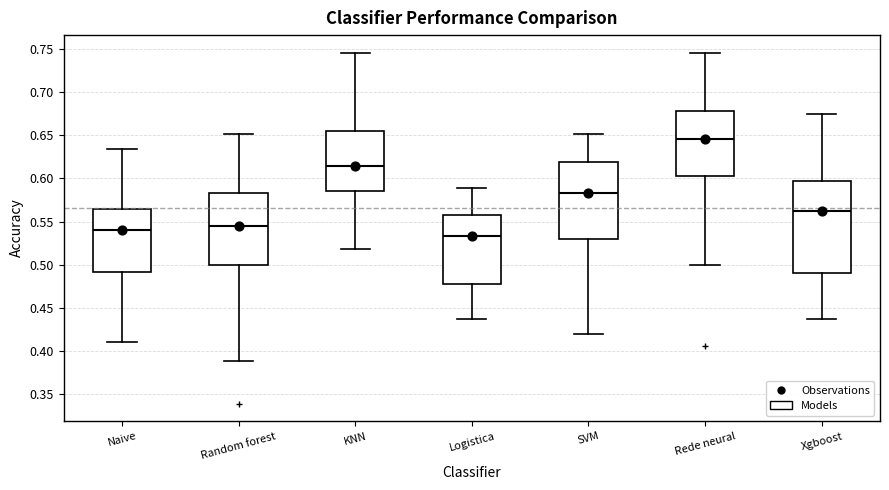

Reading left to right, transcribe this box plot: for each box, give where its median line is, the range the box spans, and where its two whiskers end, as read against the y-axis. The values are not printed on the chart, so give them approximately, as read against the axis.

Naive: median 0.540, box 0.490 to 0.565, whiskers 0.410 to 0.635
Random forest: median 0.545, box 0.500 to 0.585, whiskers 0.390 to 0.650
KNN: median 0.615, box 0.585 to 0.655, whiskers 0.520 to 0.745
Logistica: median 0.535, box 0.480 to 0.560, whiskers 0.440 to 0.590
SVM: median 0.585, box 0.530 to 0.620, whiskers 0.420 to 0.650
Rede neural: median 0.645, box 0.605 to 0.680, whiskers 0.500 to 0.745
Xgboost: median 0.565, box 0.490 to 0.595, whiskers 0.440 to 0.675